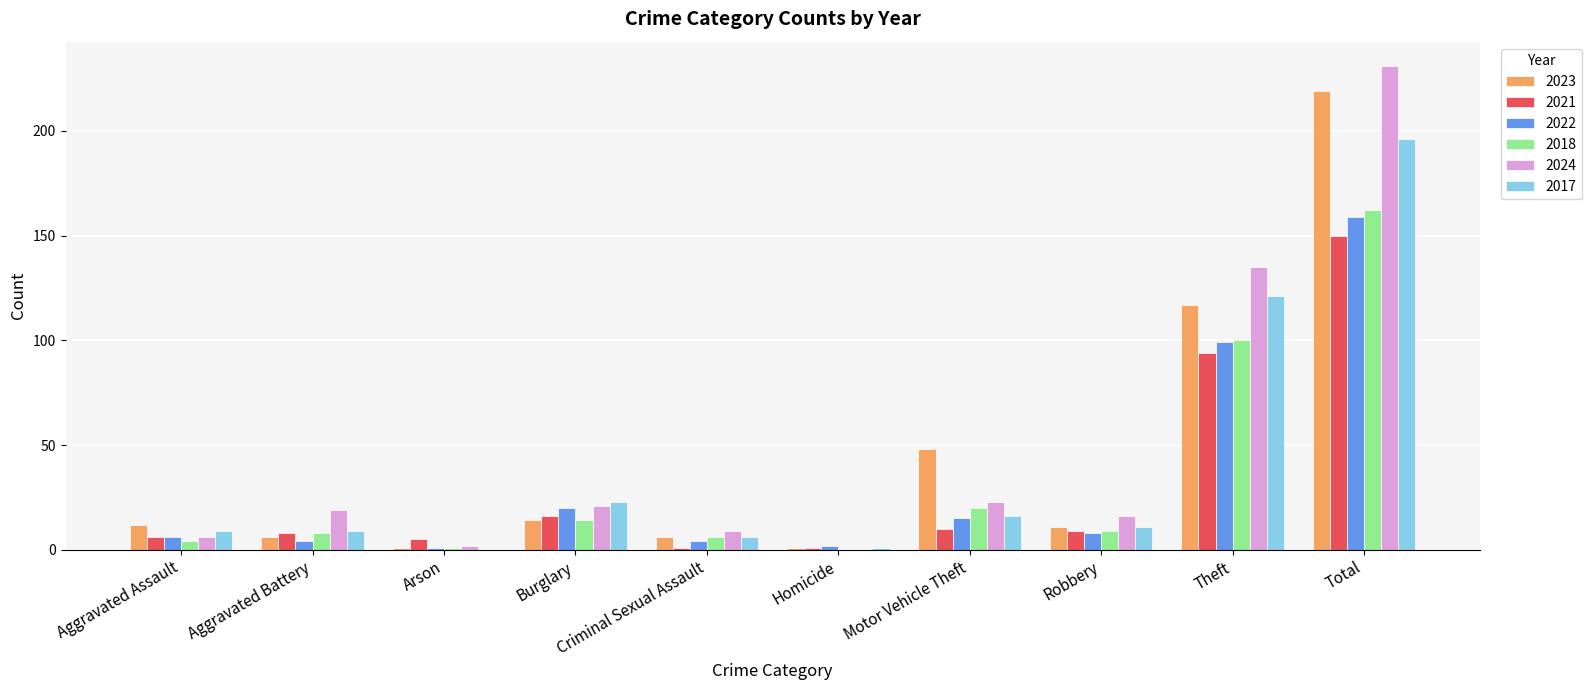

At which category is the sum across all series the highest?

Total